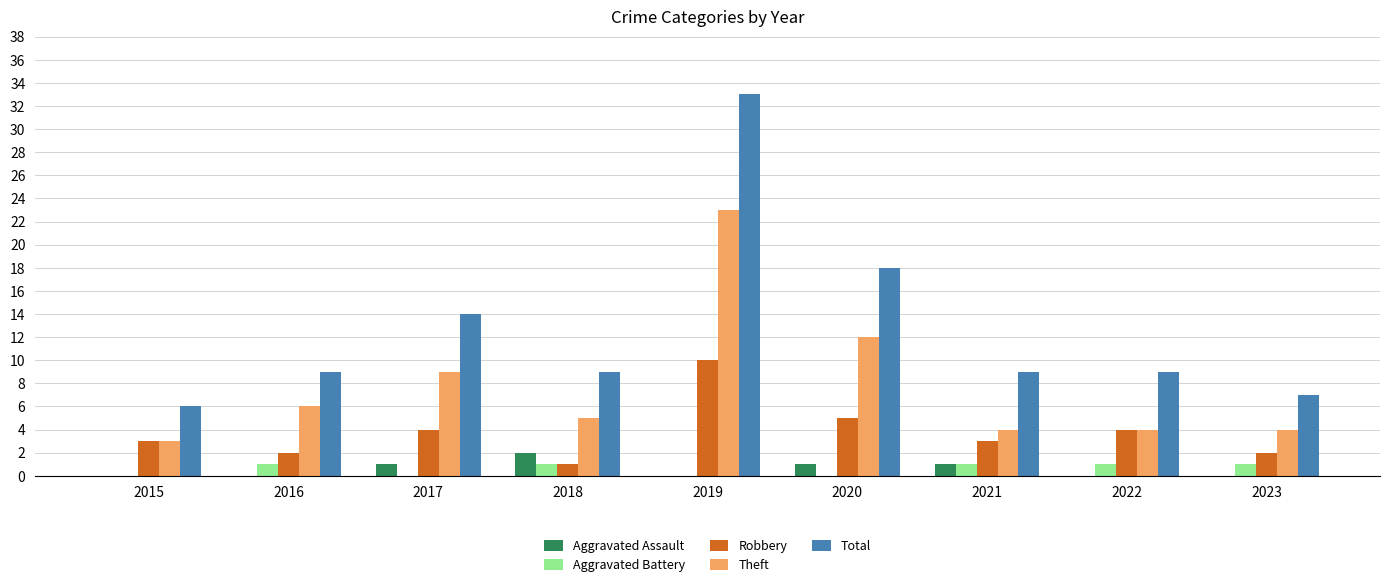

The Total series shows 13 at 2022. True or false?

False